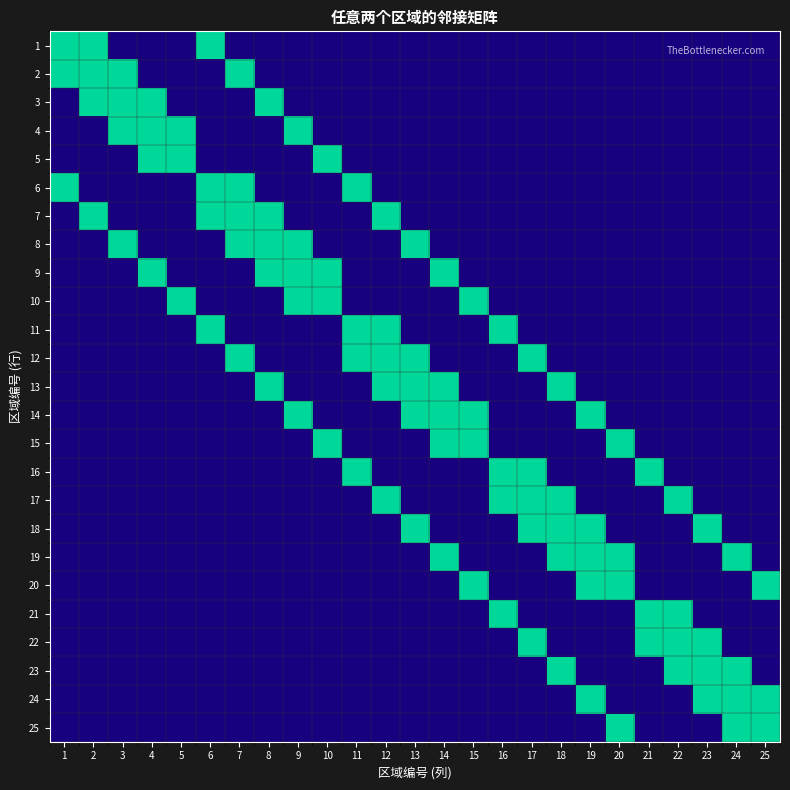

Count the number of categories in the chart.

25